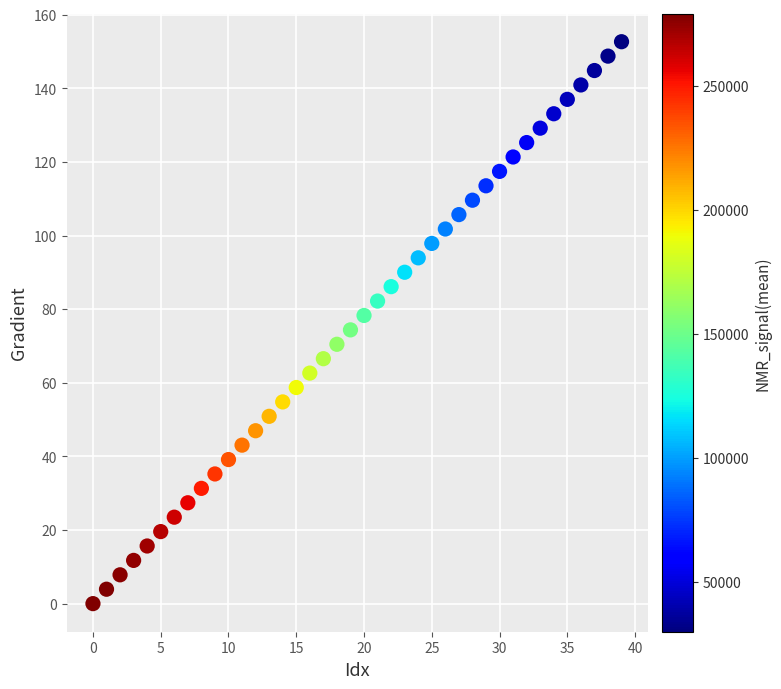

What is the range of Y values (max minus min)?

152.6